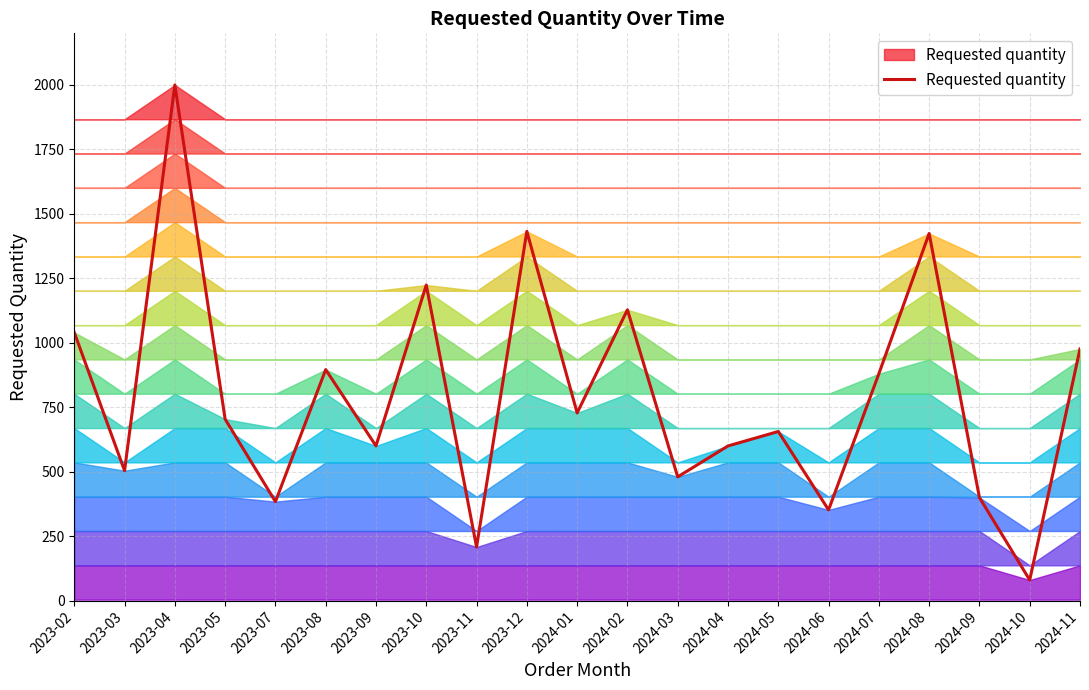

True or false: there are more than 2 points higher than both neighbors.

True